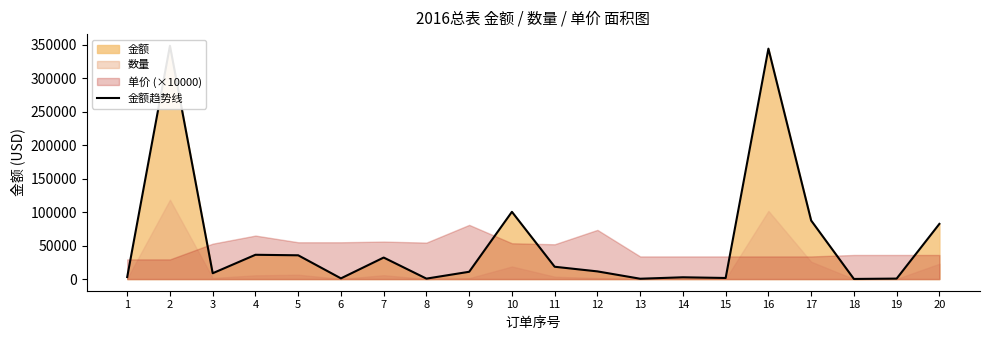

Rank the categories by value from lowest to highest.

18, 13, 8, 19, 6, 15, 14, 1, 3, 9, 12, 11, 7, 5, 4, 20, 17, 10, 16, 2